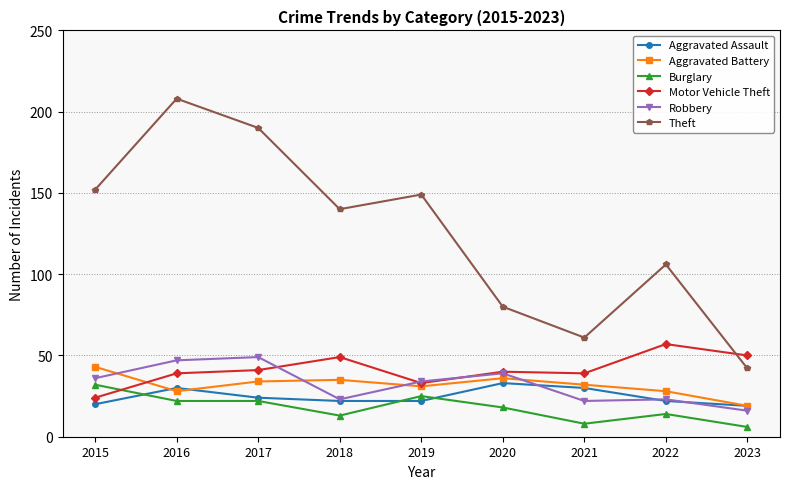

How many data points does each series have?

9